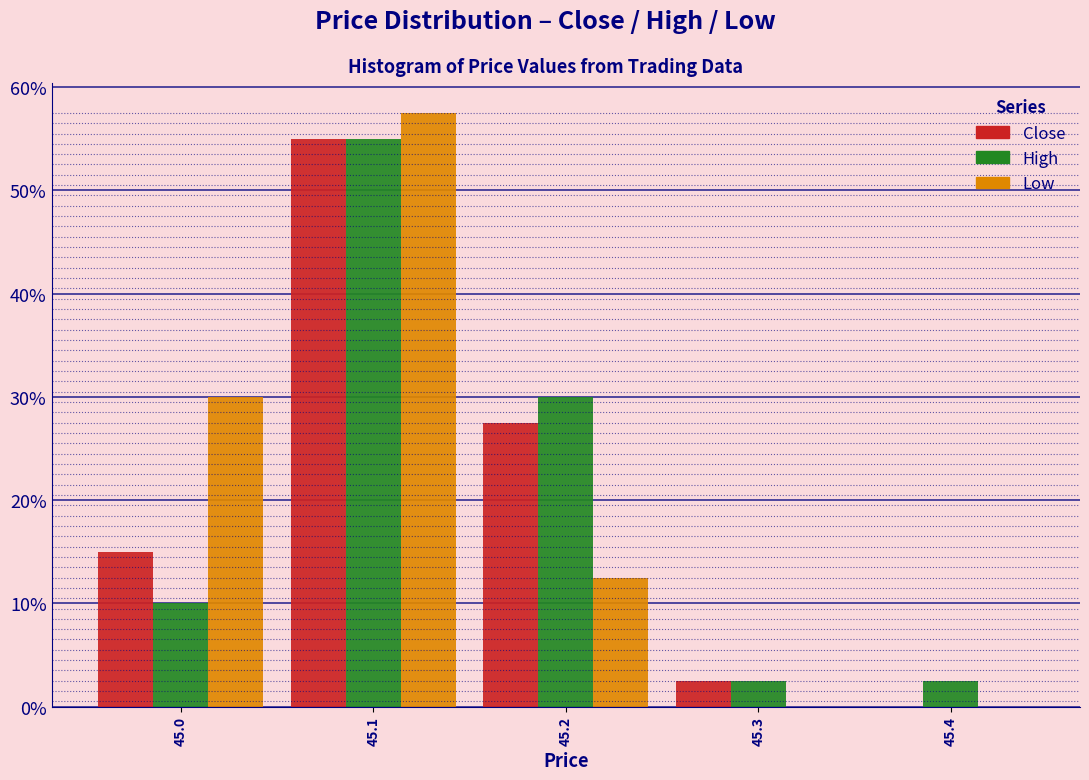

Reading left to right, transcribe this chart: for each range on the x-axis, give the height of each series' bar. The values are not printed on the chart, so give them approximately, as read against the axis.

44.95 to 45.05: Close=15	High=10	Low=30
45.05 to 45.15: Close=55	High=55	Low=58
45.15 to 45.25: Close=28	High=30	Low=13
45.25 to 45.35: Close=3	High=3	Low=0
45.35 to 45.45: Close=0	High=3	Low=0